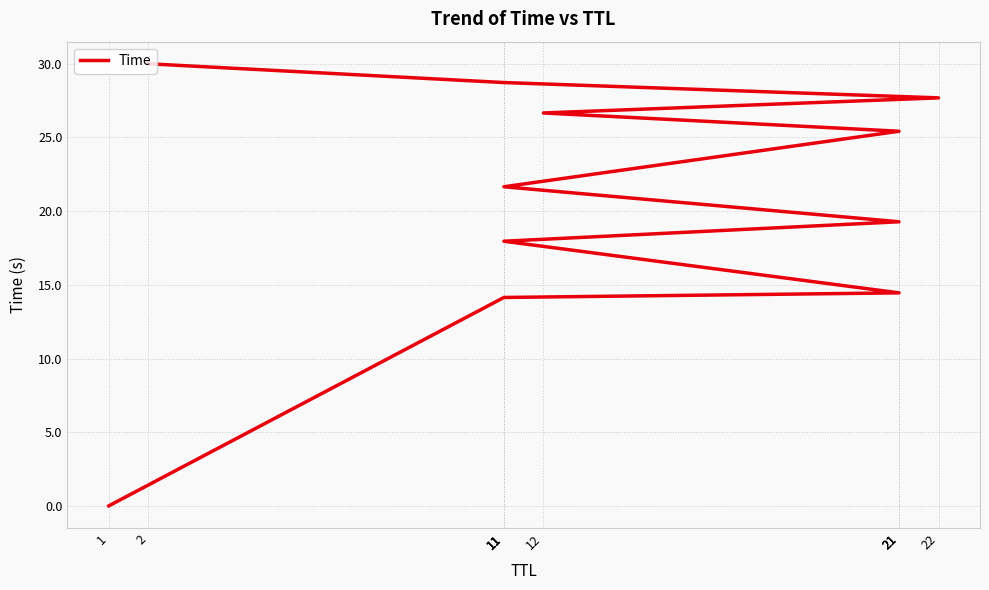

What is the label of the 3rd point from the left?

21